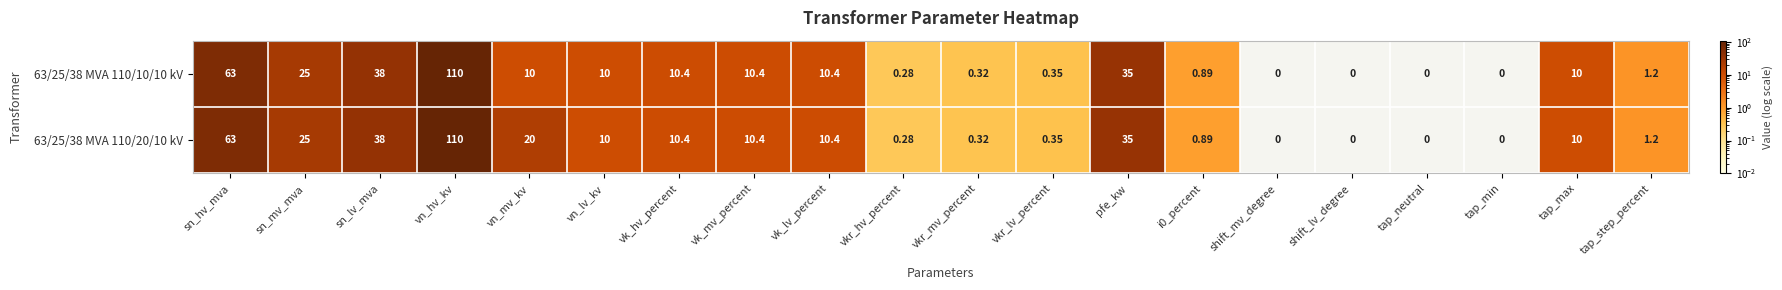

At which label does 63/25/38 MVA 110/10/10 kV reach its peak?

vn_hv_kv